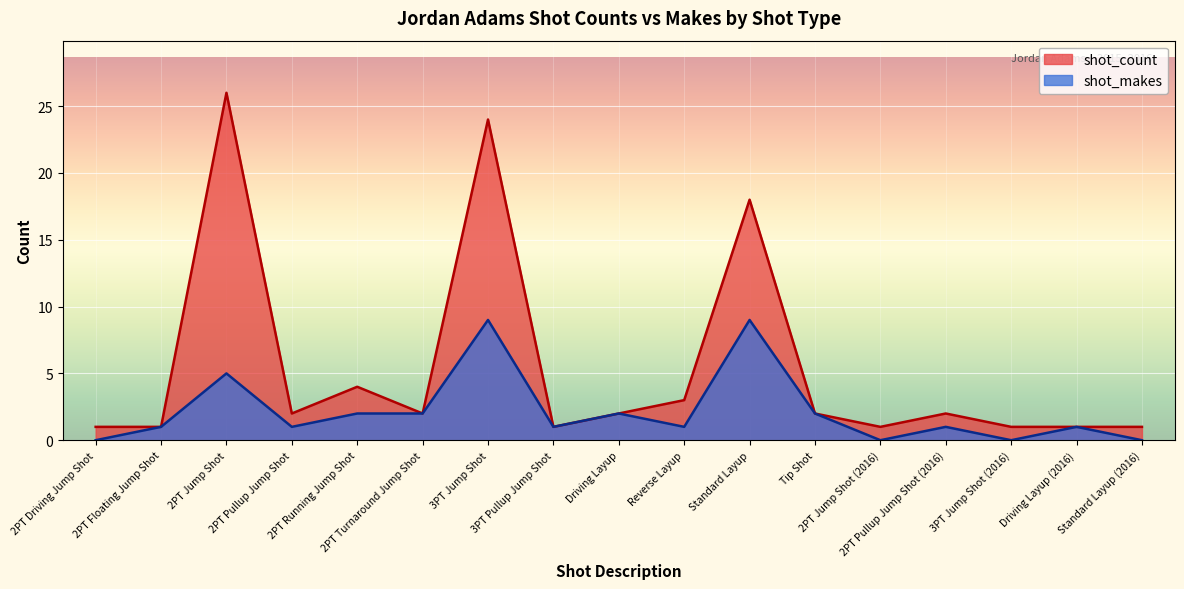

How many lines are shown in the chart?

2